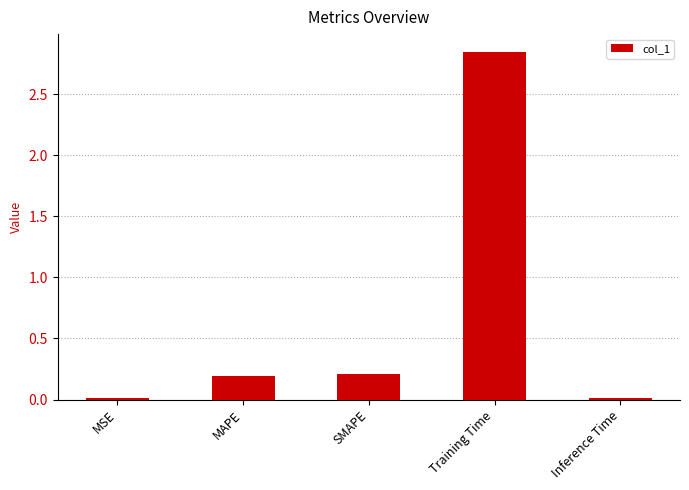

What is the label of the 3rd bar from the right?

SMAPE